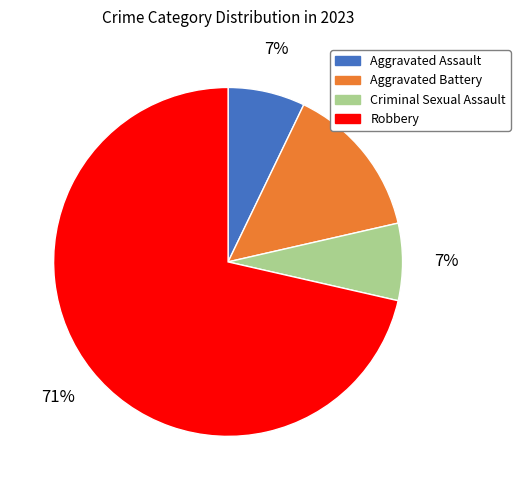

The Aggravated Battery slice represents 14% of the pie. True or false?

True